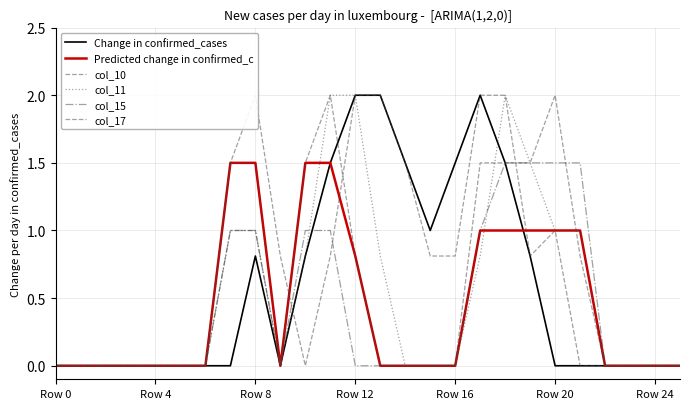

Which series has the widest spread of values?

Change in confirmed_cases